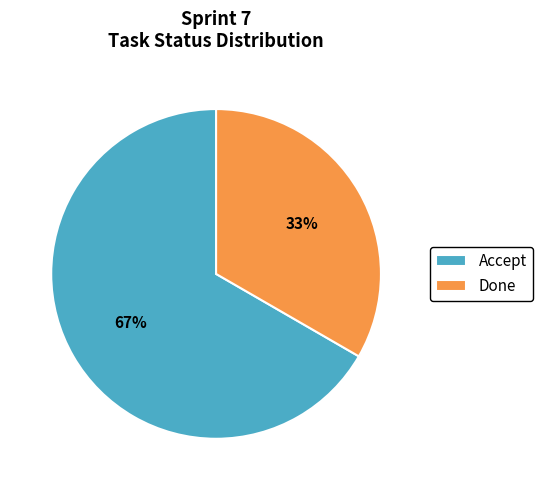

True or false: Accept accounts for 59% of the total.

False